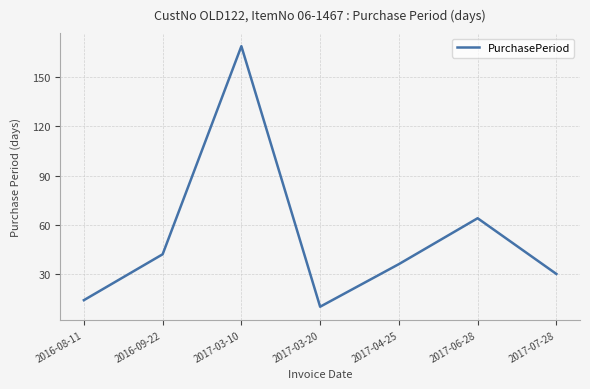

What position from the right is 2017-03-10?

5